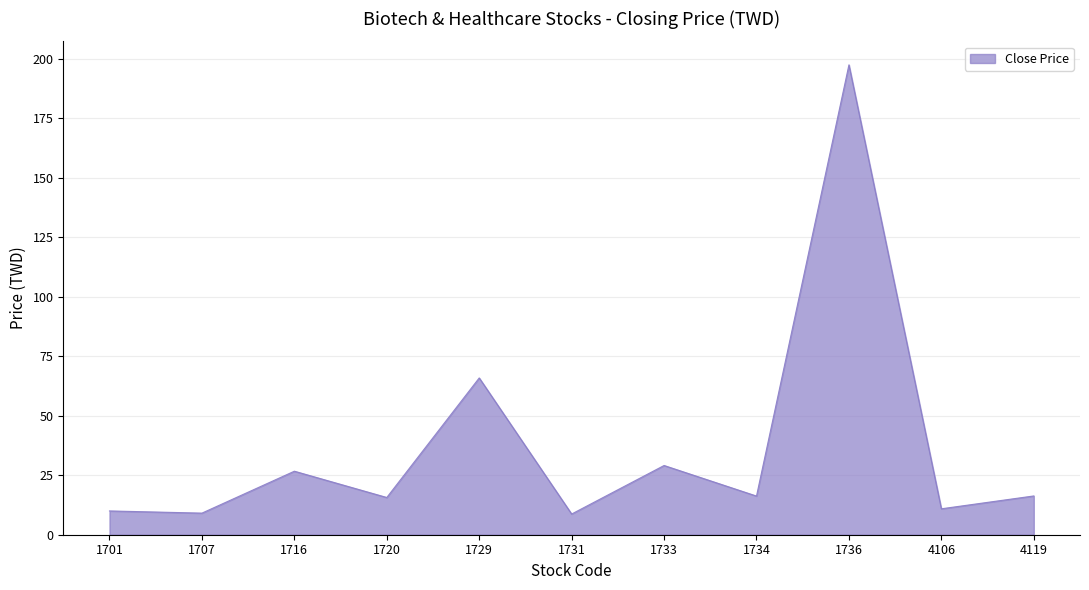

What is the difference between the maximum and minimum values?

188.8